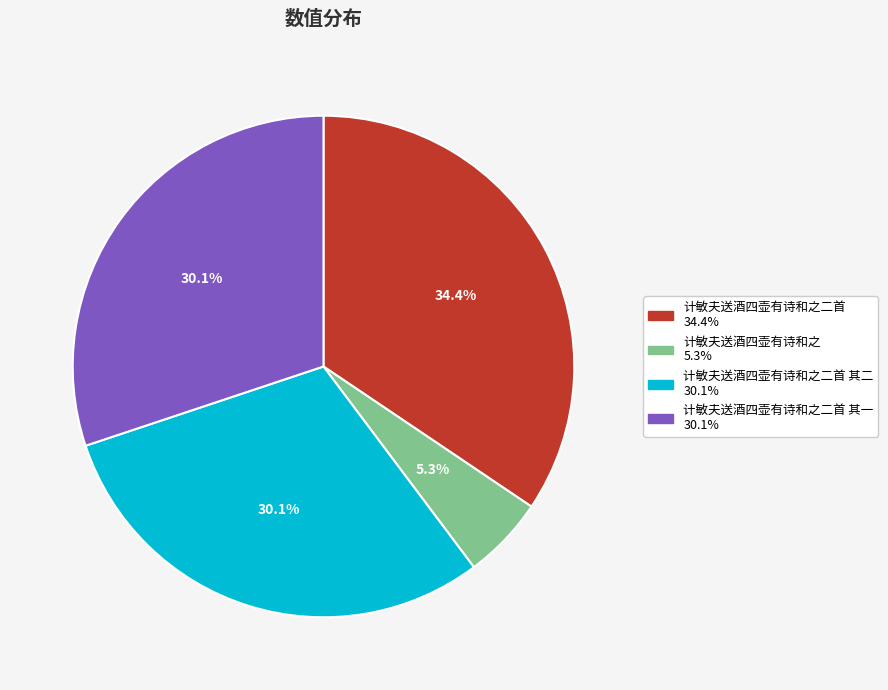

Is there a majority slice in this chart?

No